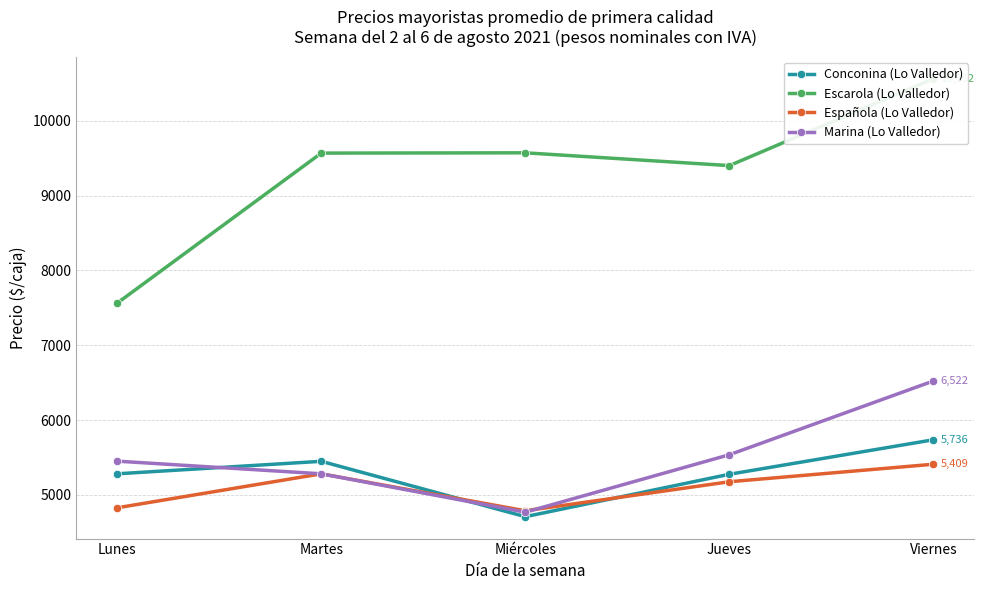

What is the value of the Española (Lo Valledor) point at the 2nd from the left?

5281